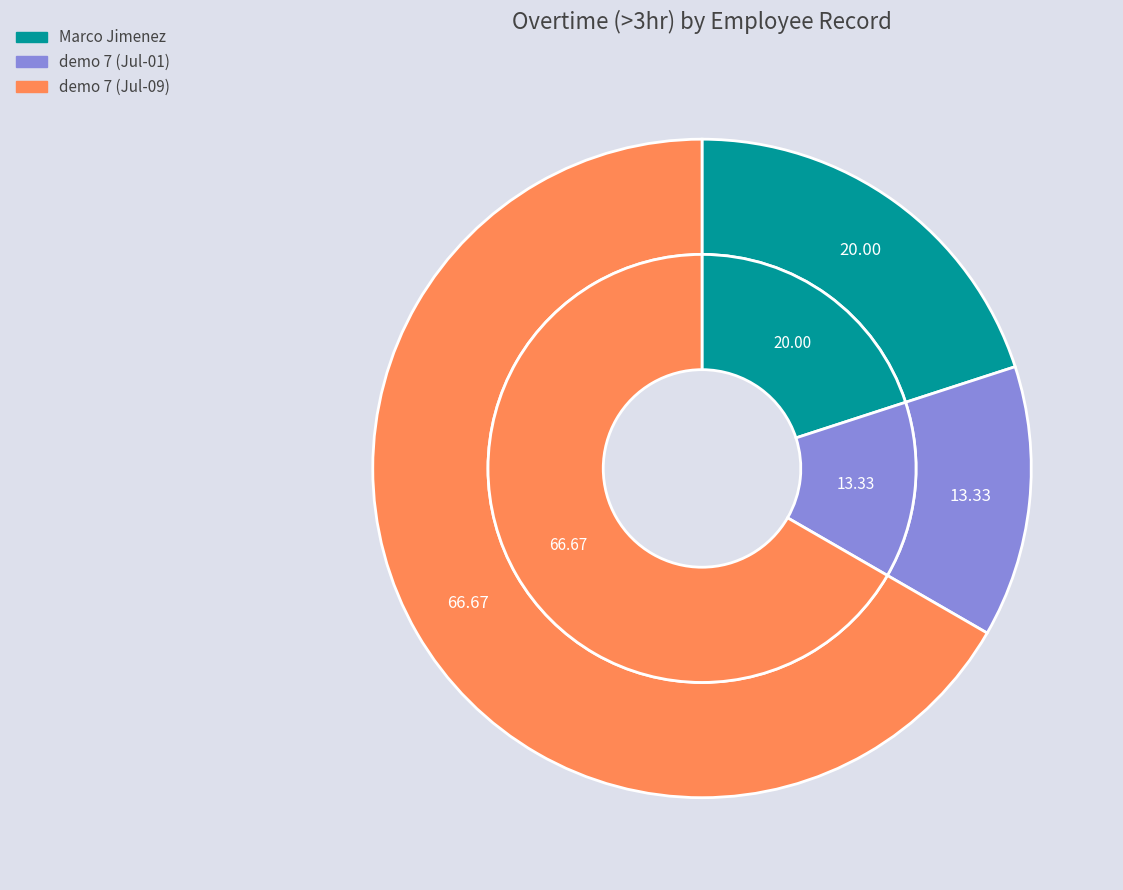

What is the ratio of the value at 2 to the value at 3?

0.2